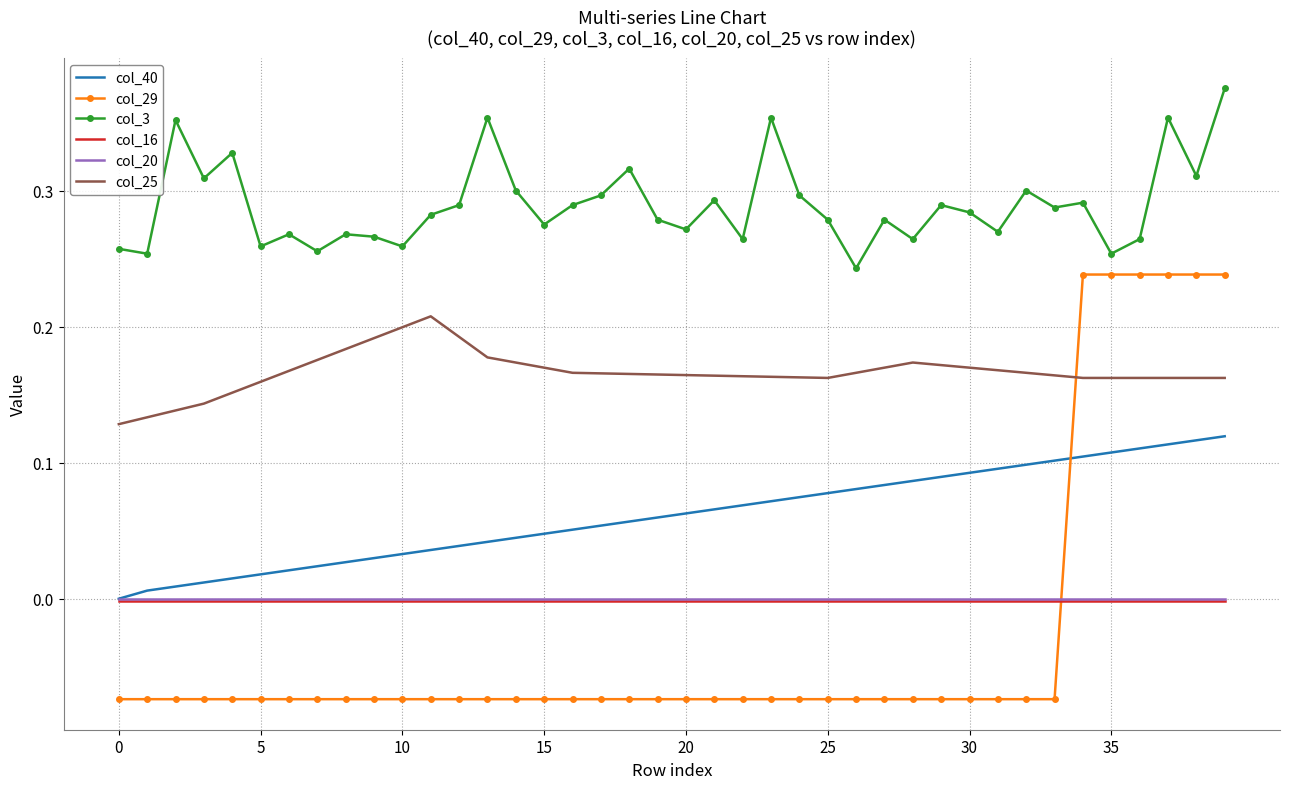

True or false: col_25 and col_3 cross at least once.

False